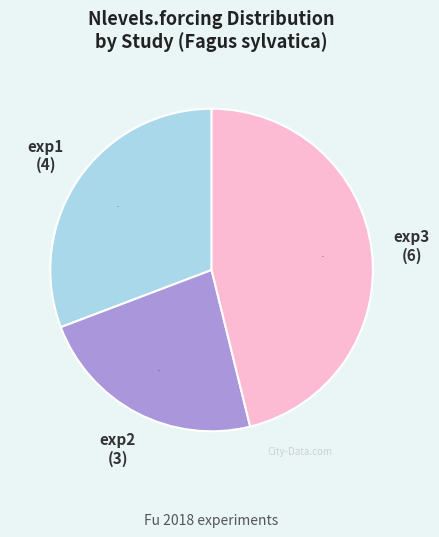

Rank the categories by value from lowest to highest.

exp2, exp1, exp3